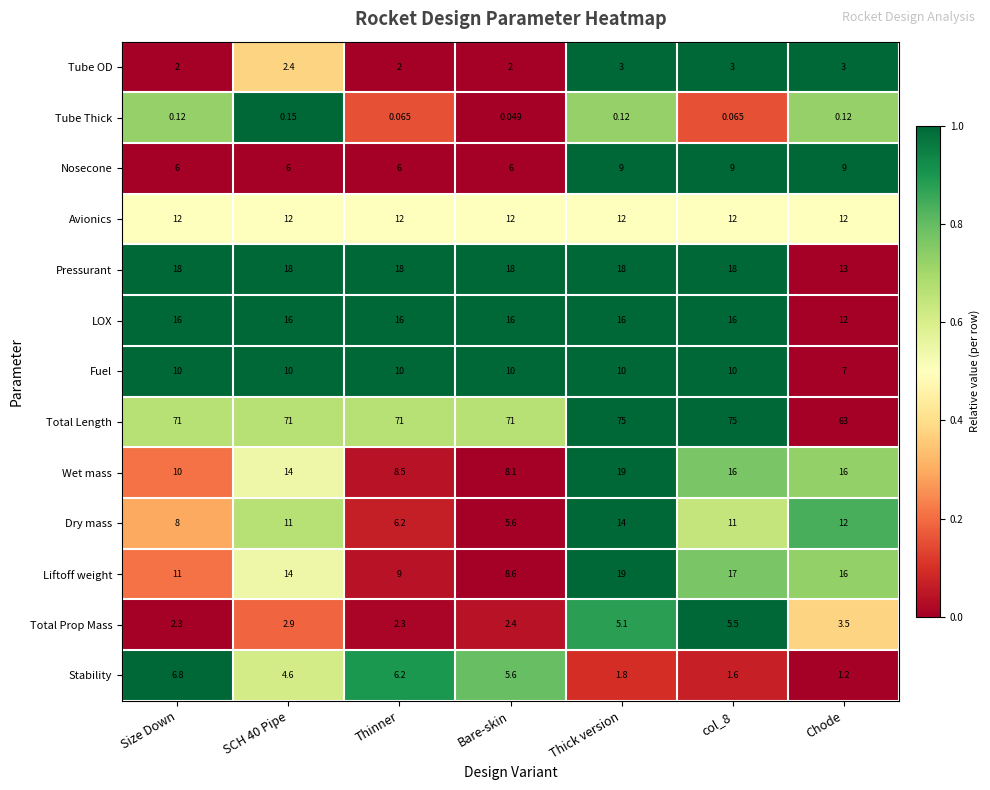

At which label does Stability first exceed 4?

Size Down